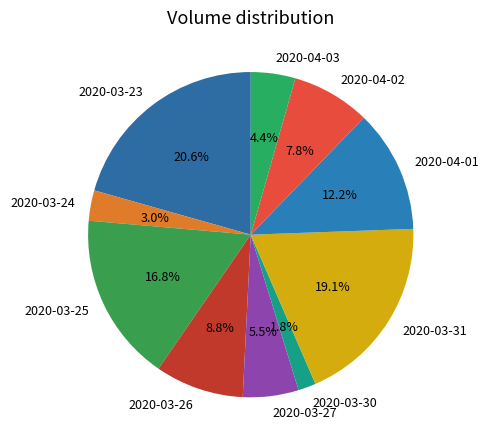

Rank the categories by value from lowest to highest.

2020-03-30, 2020-03-24, 2020-04-03, 2020-03-27, 2020-04-02, 2020-03-26, 2020-04-01, 2020-03-25, 2020-03-31, 2020-03-23